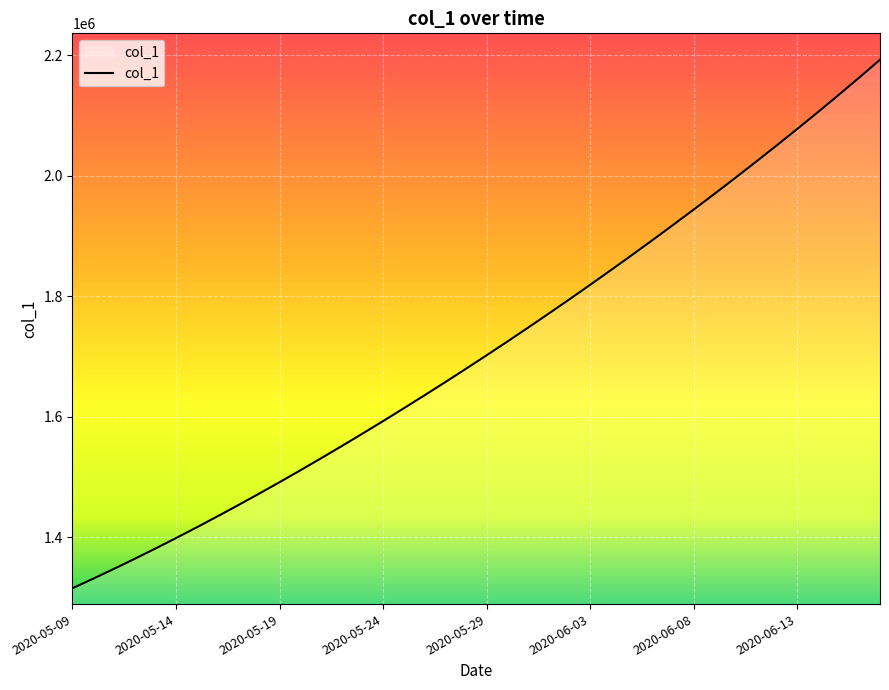

How many lines are shown in the chart?

1